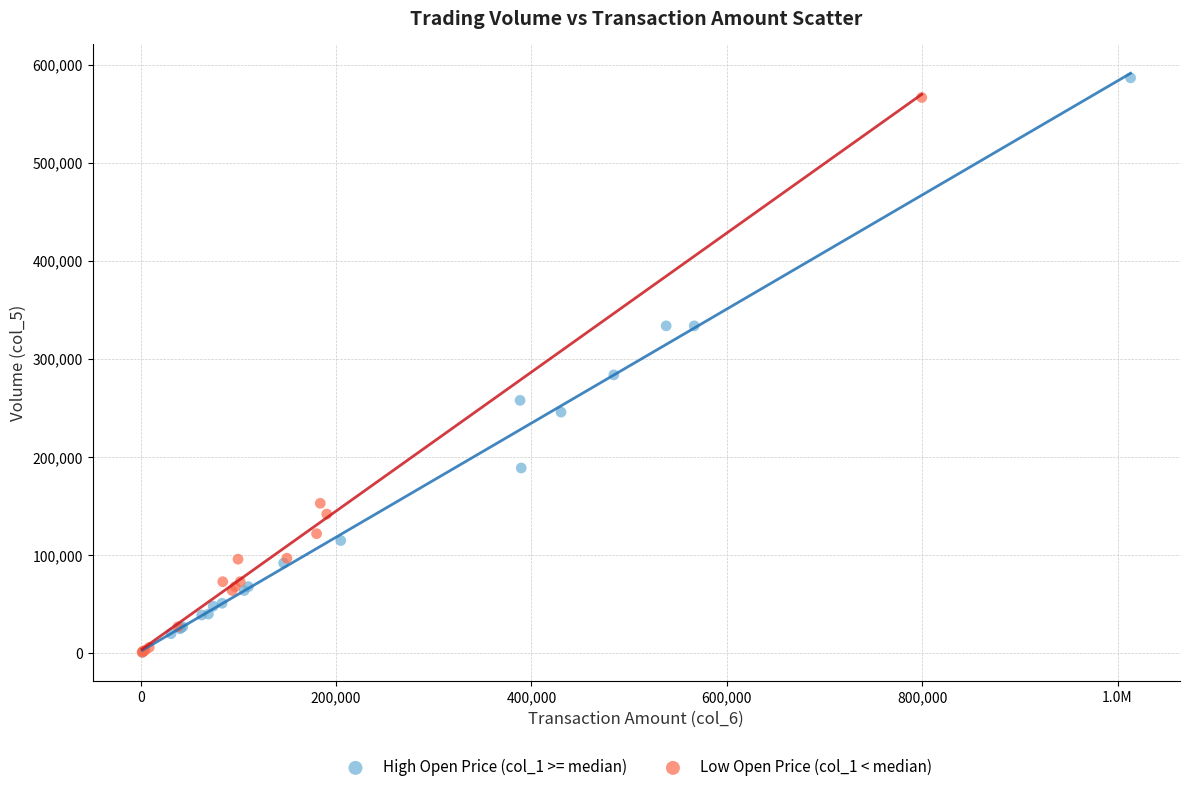

What are all the series names shown in the legend?

High Open Price (col_1 >= median), Low Open Price (col_1 < median)